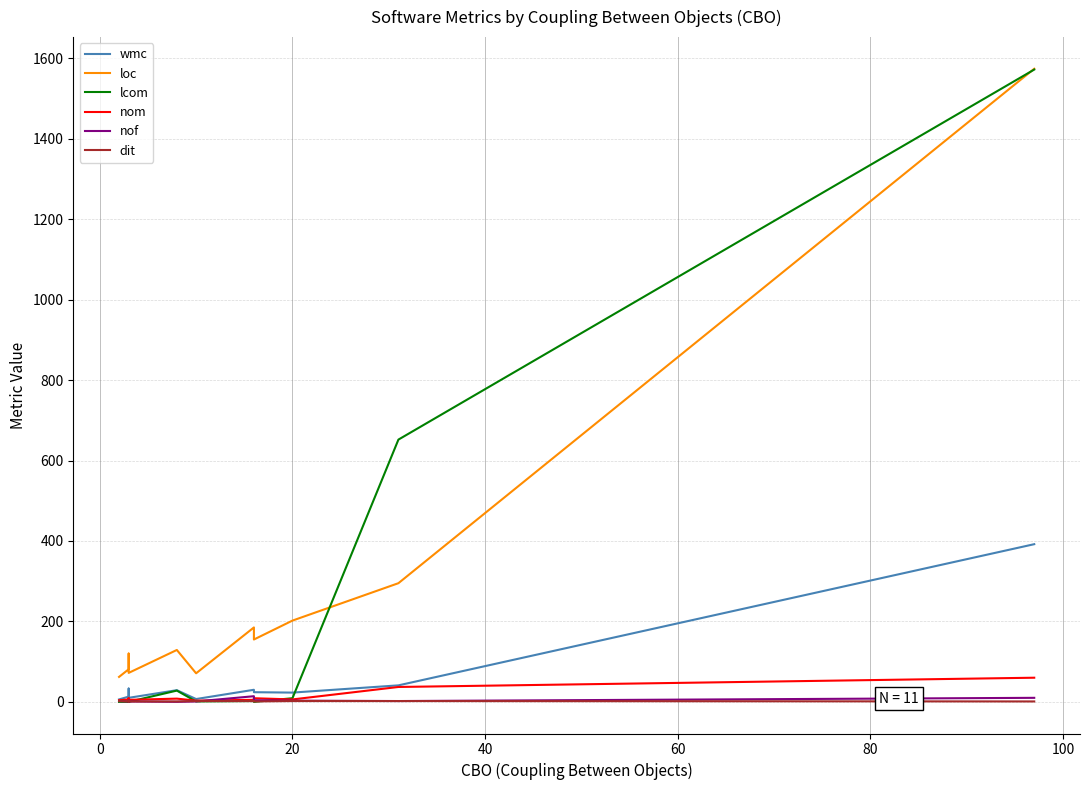

True or false: lcom has more than 2 points higher than both neighbors.

True